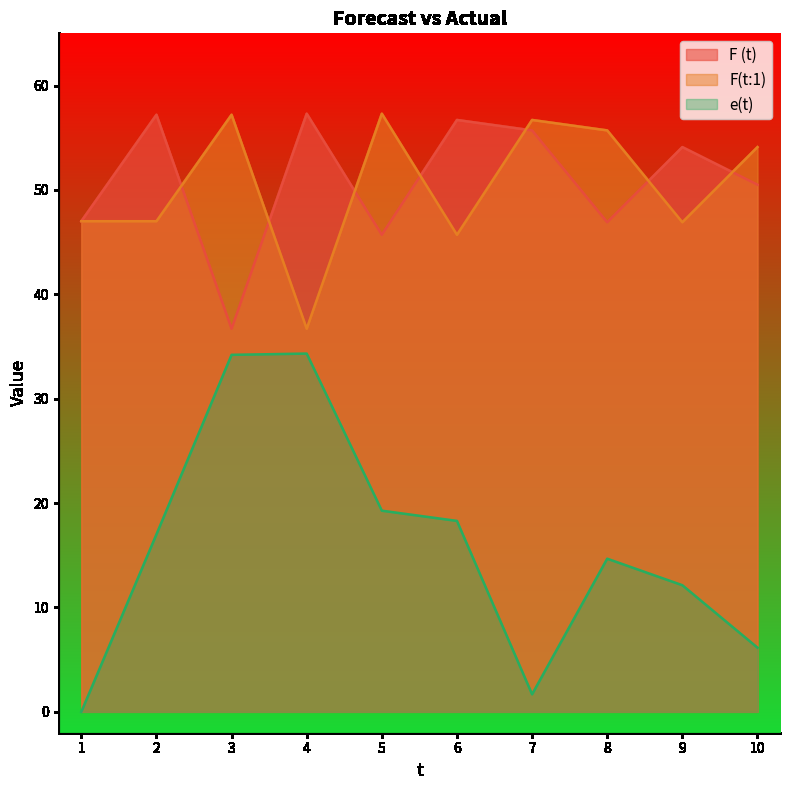

Where is the first local minimum for e(t)?

7